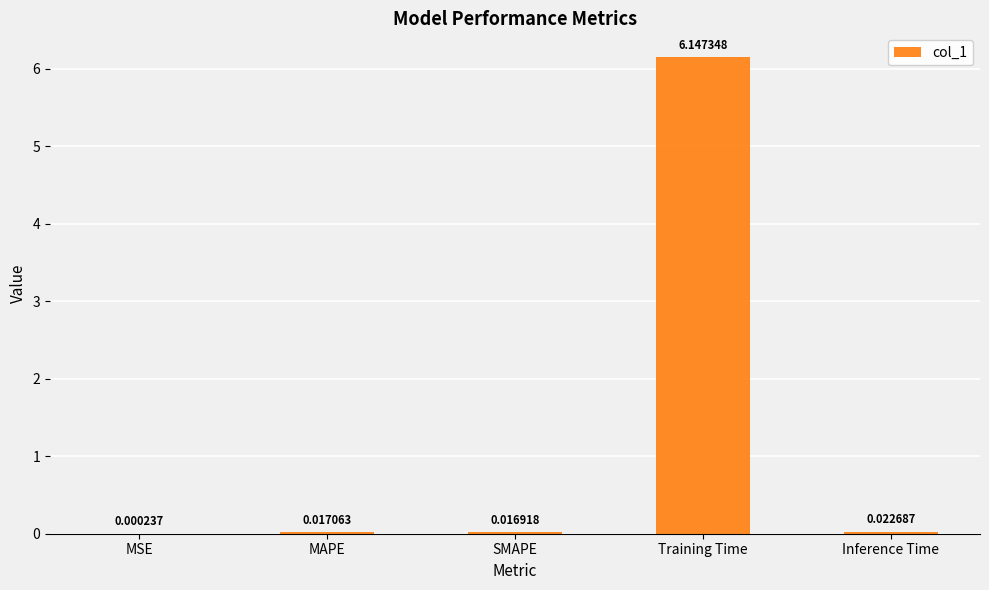

Are the bars horizontal?

No